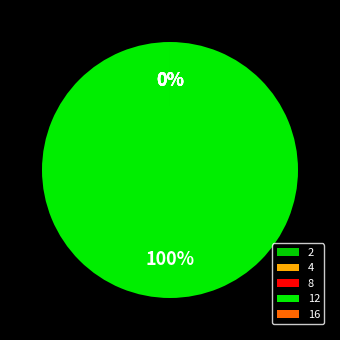

True or false: 8 accounts for 0% of the total.

True